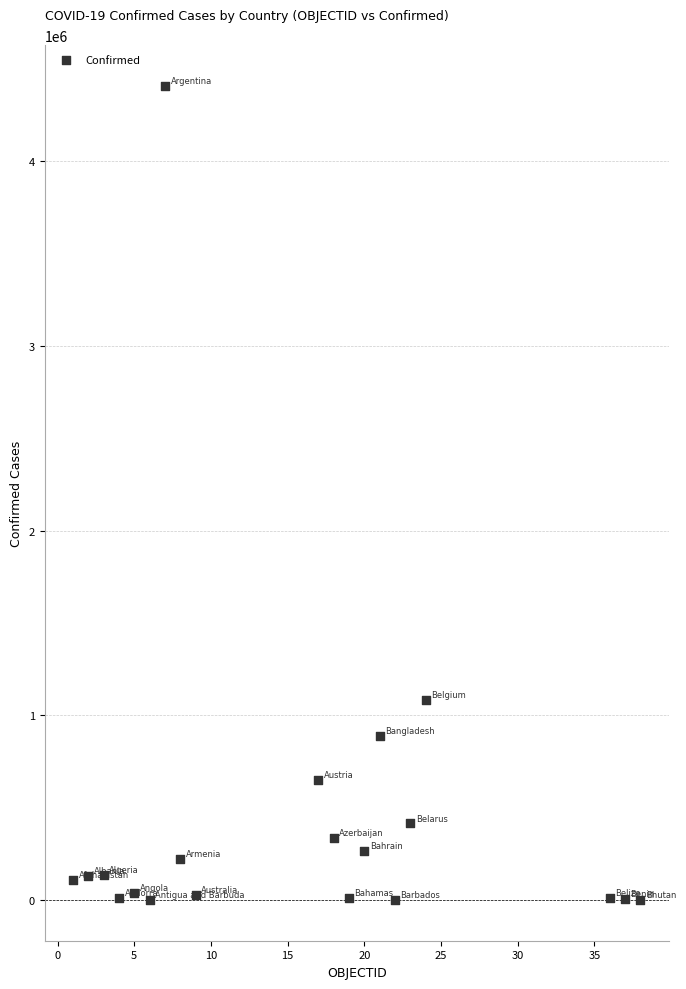

What Y value in the scatter plot is closest to 2203255?

1082476